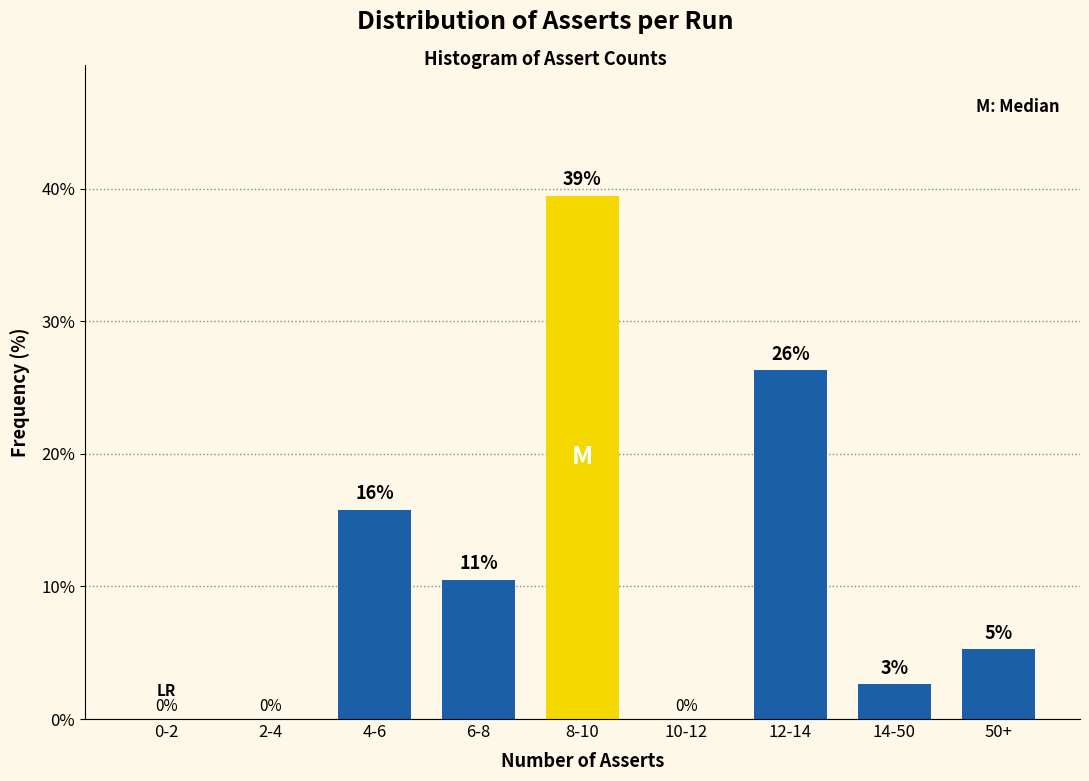

Are the bars horizontal?

No